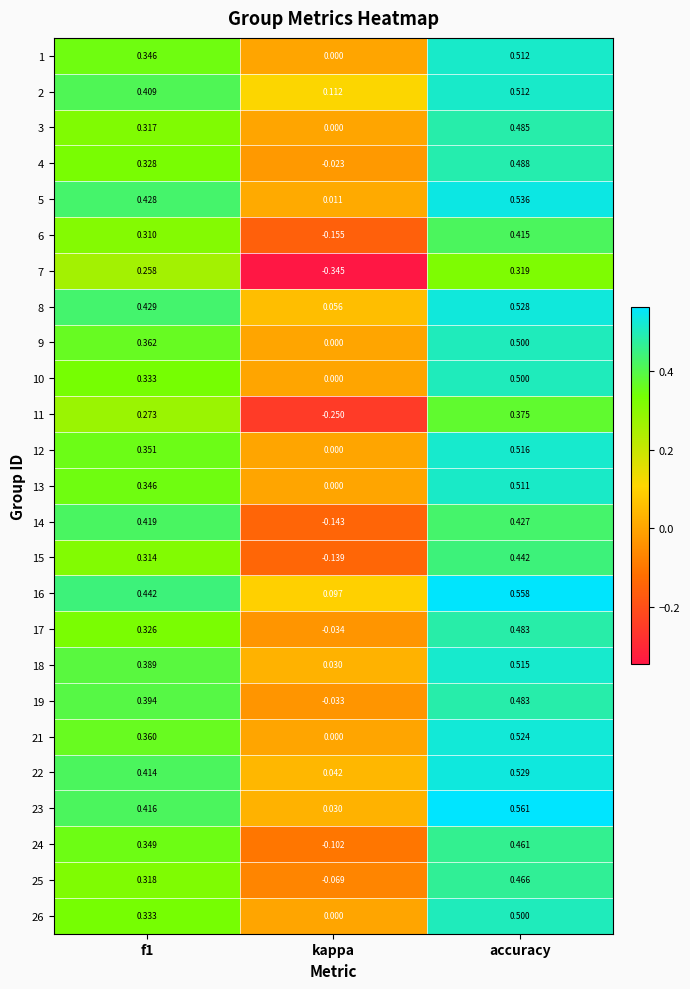

How many data points in 12 are above 0?

2